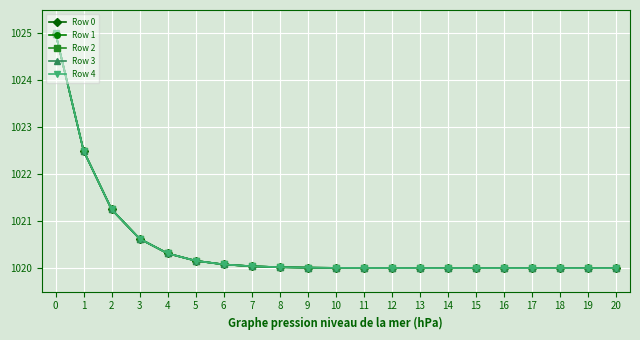

What is the value of the Row 3 point at the 5th from the left?

1020.3